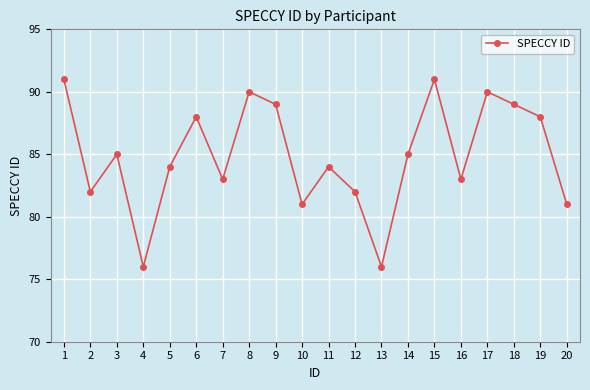

Reading right to left, extract all data points from this chart.

81	88	89	90	83	91	85	76	82	84	81	89	90	83	88	84	76	85	82	91